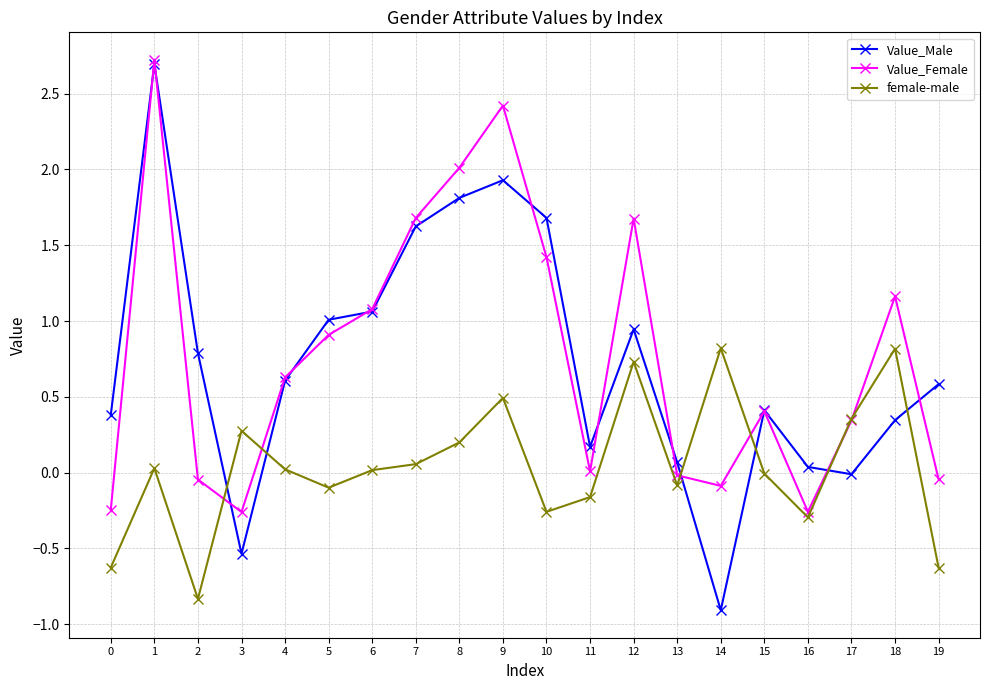

What is the sum of the Value_Male values at 1 and 10?

4.4